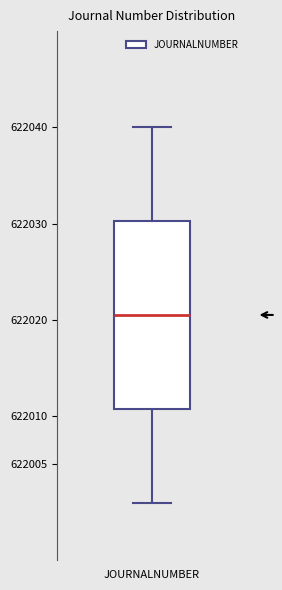

Transcribe this box plot: give where the median line is, the range the box spans, and where the two whiskers end, as read against the y-axis. The values are not printed on the chart, so give them approximately, as read against the axis.

median 622020.5, box 622011.0 to 622030.5, whiskers 622001.0 to 622040.0